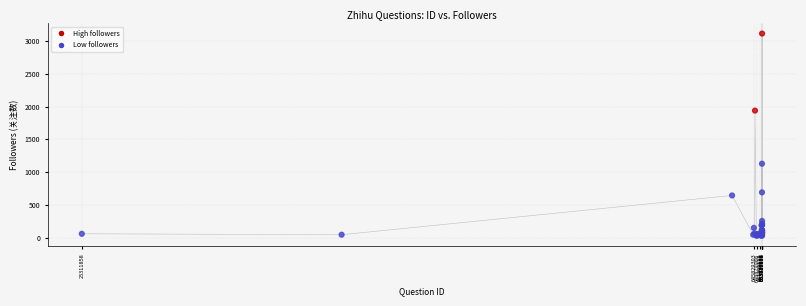

What Y value in the scatter plot is closest to 1571?

1938